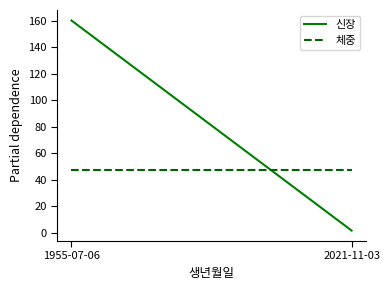

What is the total value across all series at 2021-11-03?

49.0